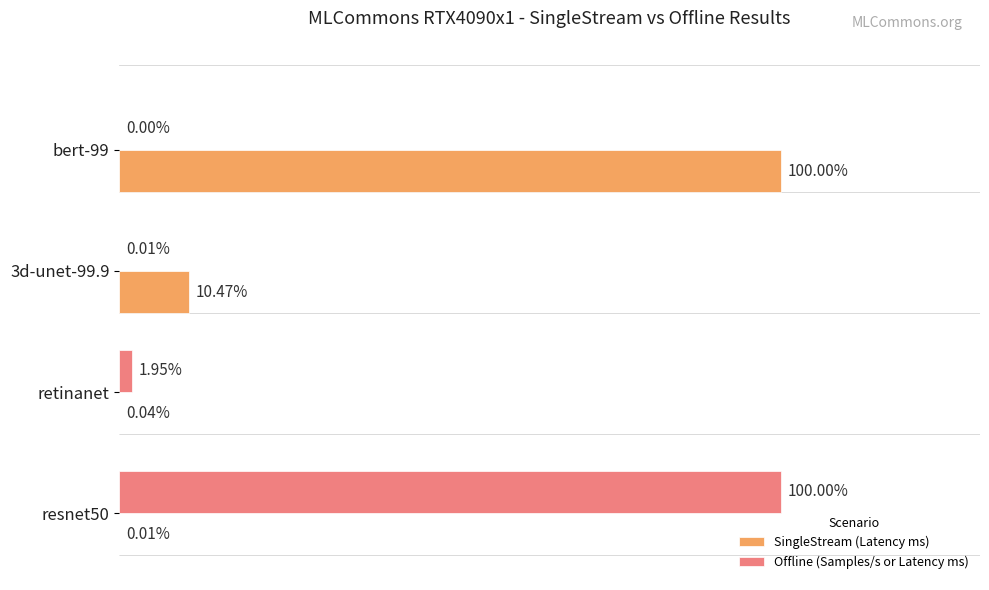

At which category is the sum across all series the highest?

resnet50